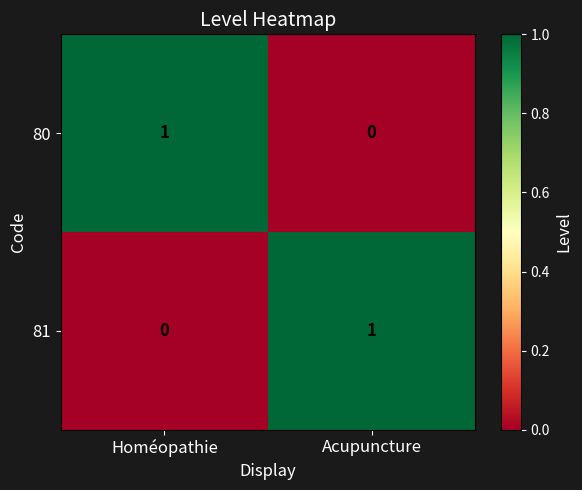

What is the difference between the highest and lowest values at Acupuncture?

1